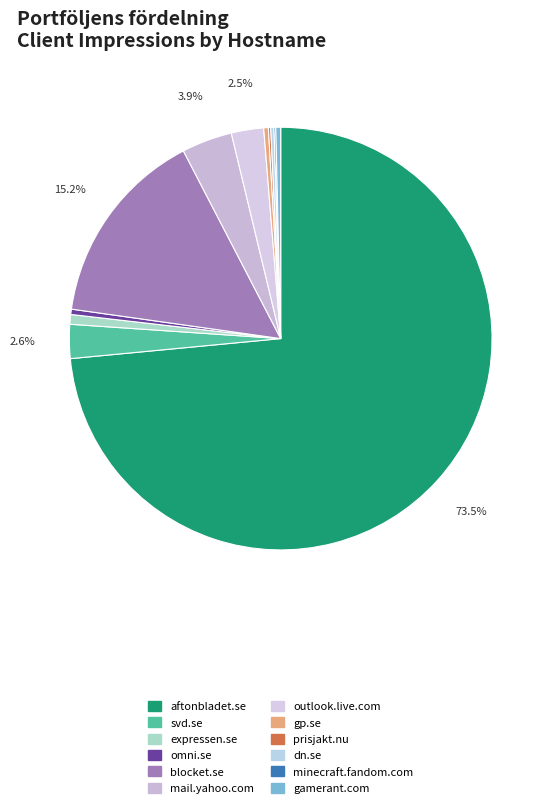

True or false: prisjakt.nu accounts for 0% of the total.

True